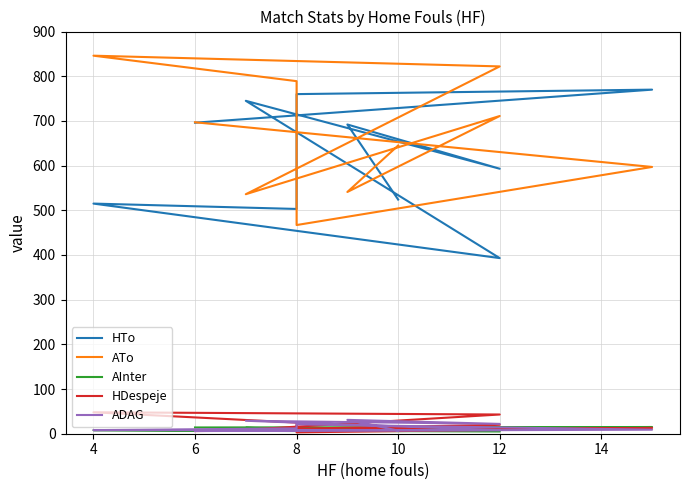

True or false: ATo and HDespeje intersect in this chart.

False